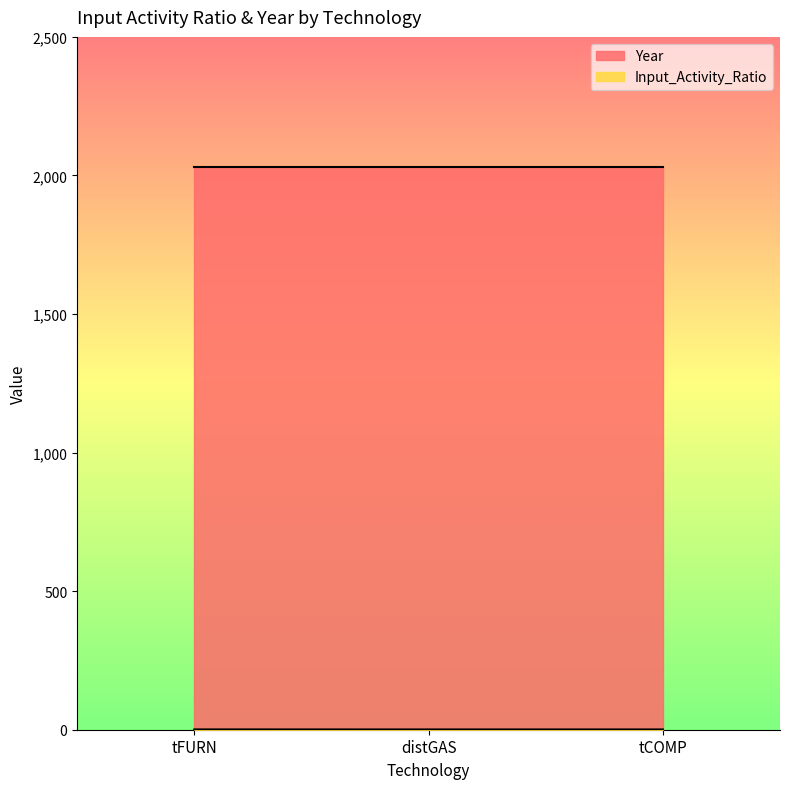

Rank the categories by value from lowest to highest.

distGAS, tCOMP, tFURN